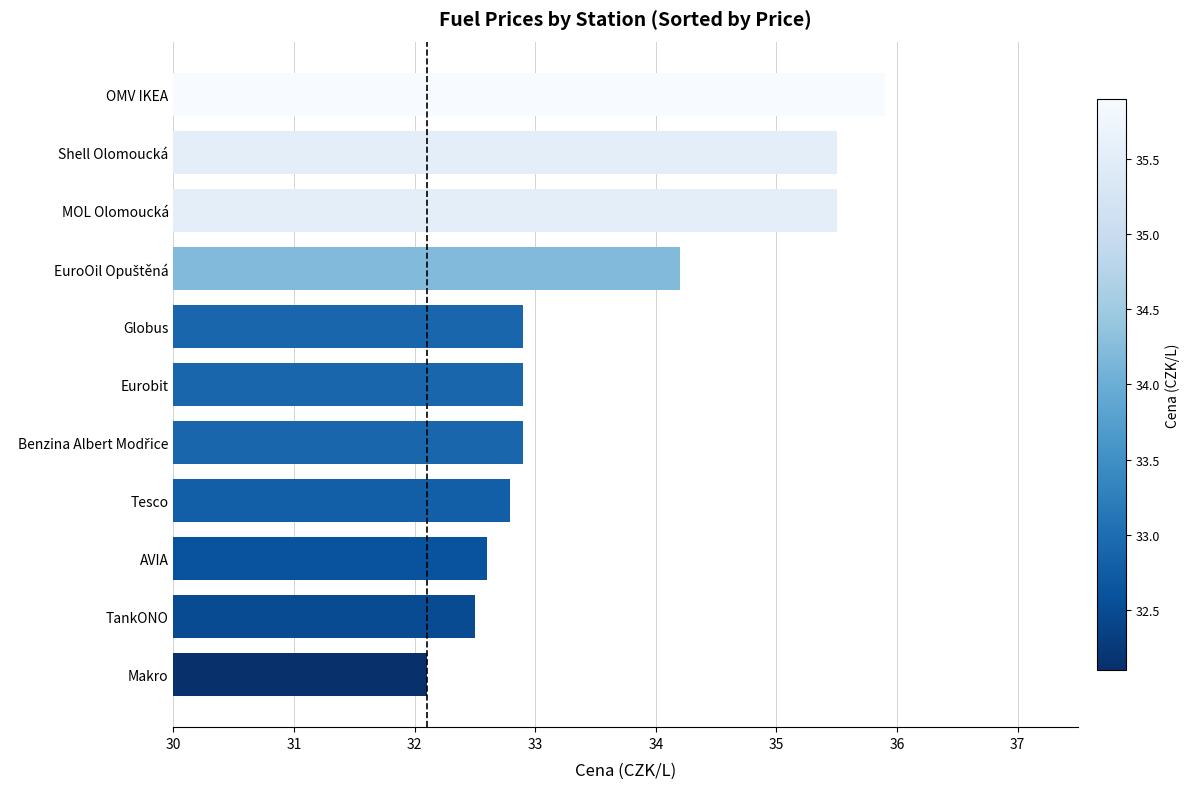

Between Makro and AVIA, which is larger?

AVIA